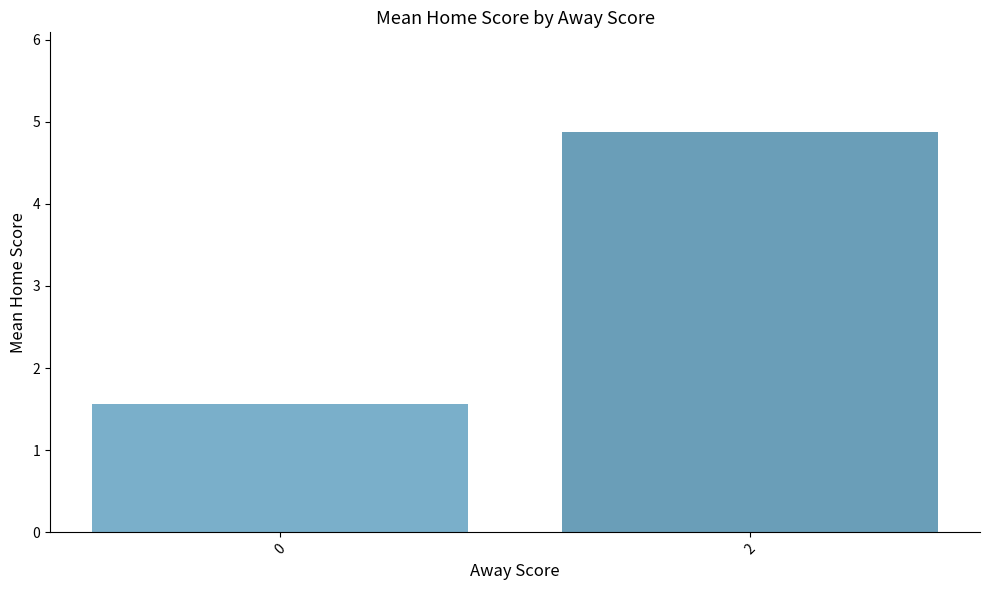

Which category has the highest value across all series?

2